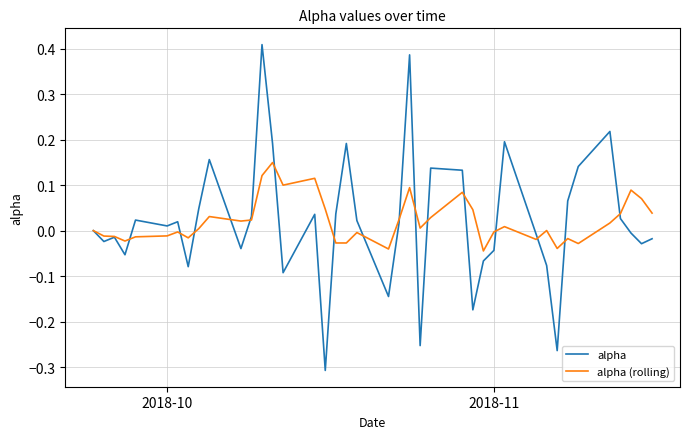

Which series has the largest range (max minus min)?

alpha